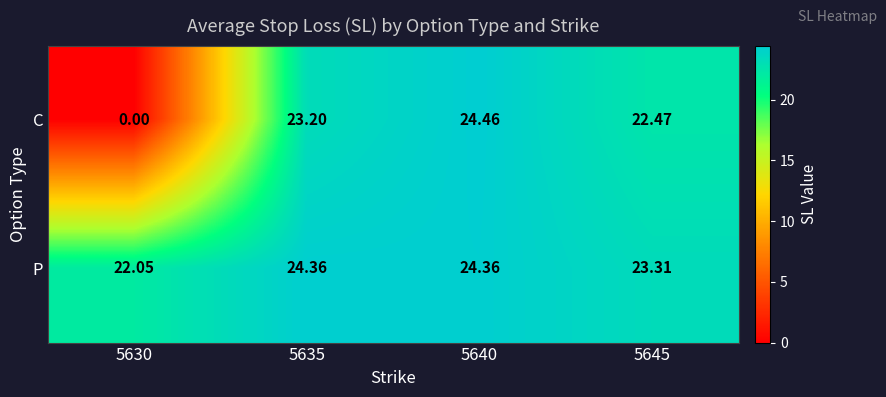

At how many categories does at least one series exceed 0?

4